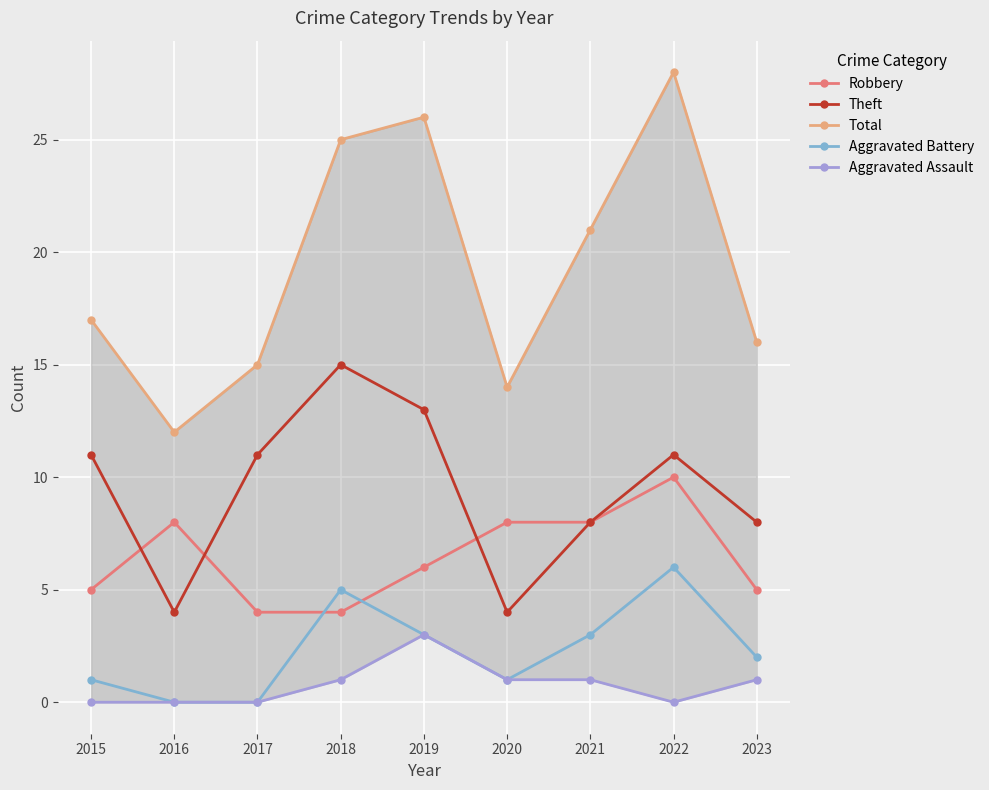

Which category has the lowest value in the Aggravated Assault series?

2015